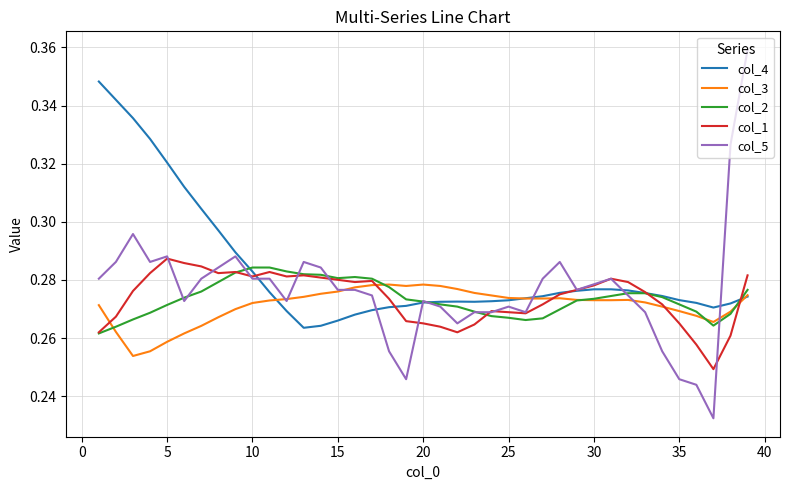

What are all the series names shown in the legend?

col_4, col_3, col_2, col_1, col_5